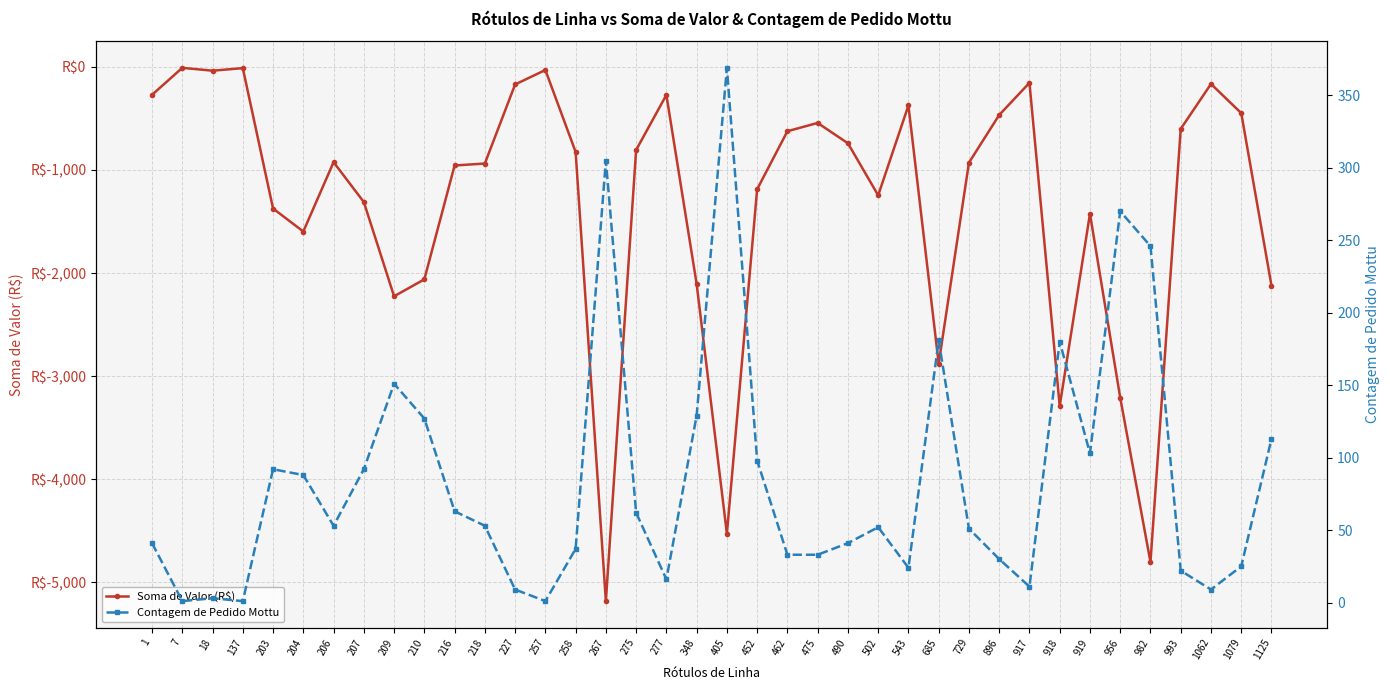

What is the sum of all Contagem de Pedido Mottu values?

3215.0